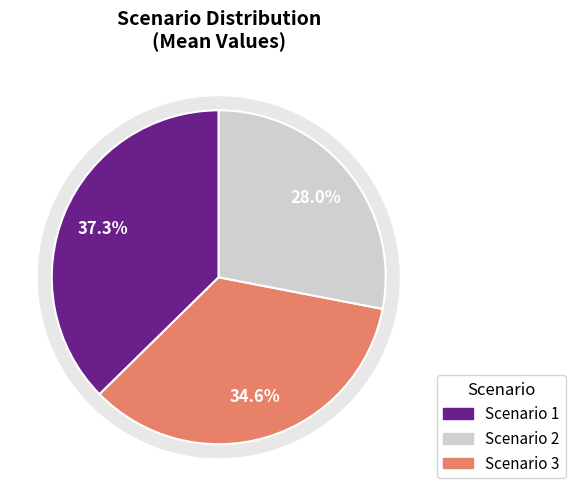

Is 3 the majority of the pie?

No